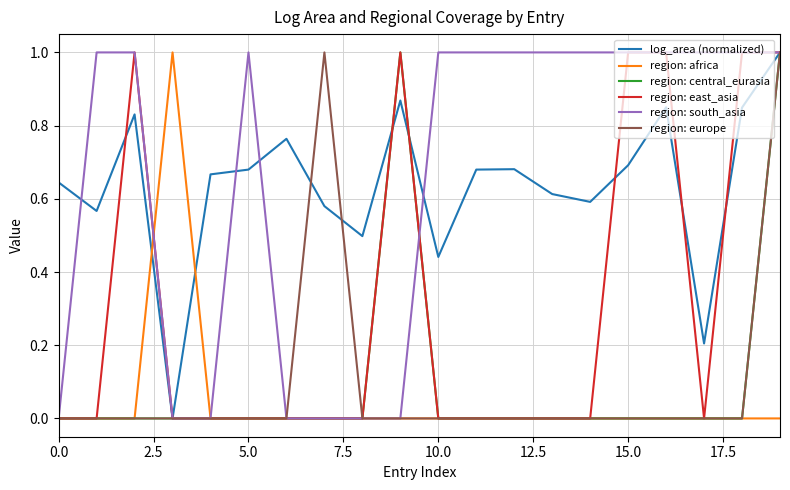

What is the maximum value for region: south_asia?

1.0